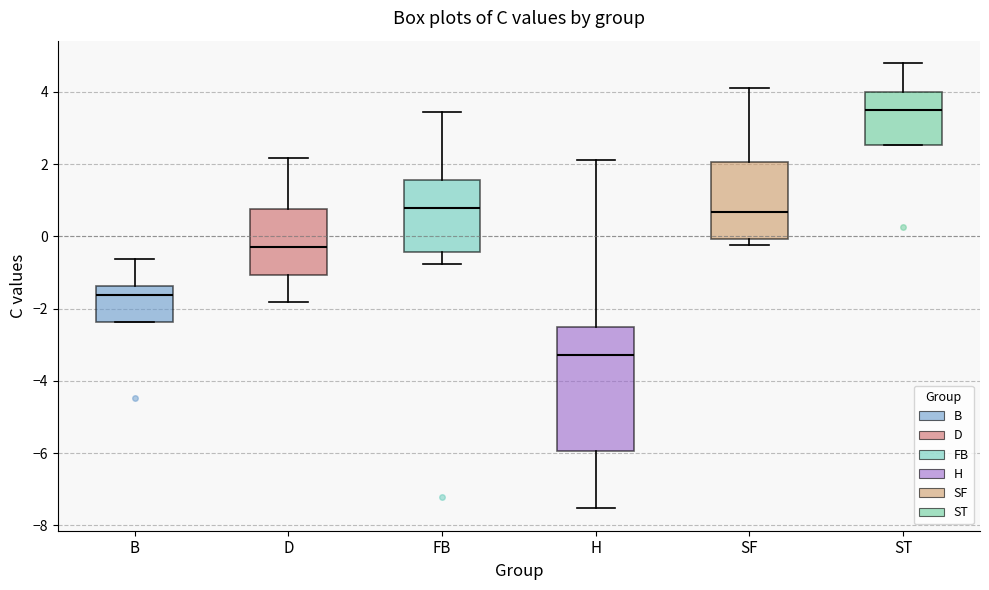

Comparing the boxes themselves (not the whiskers), which one is the tallest?

H